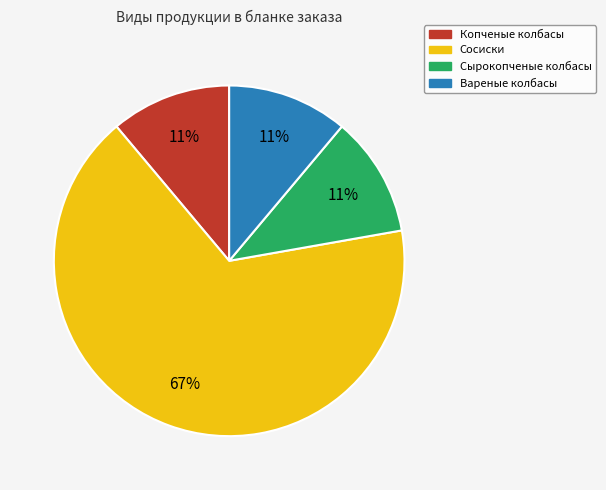

Is the sum of Вареные колбасы and Сырокопченые колбасы greater than half?

No